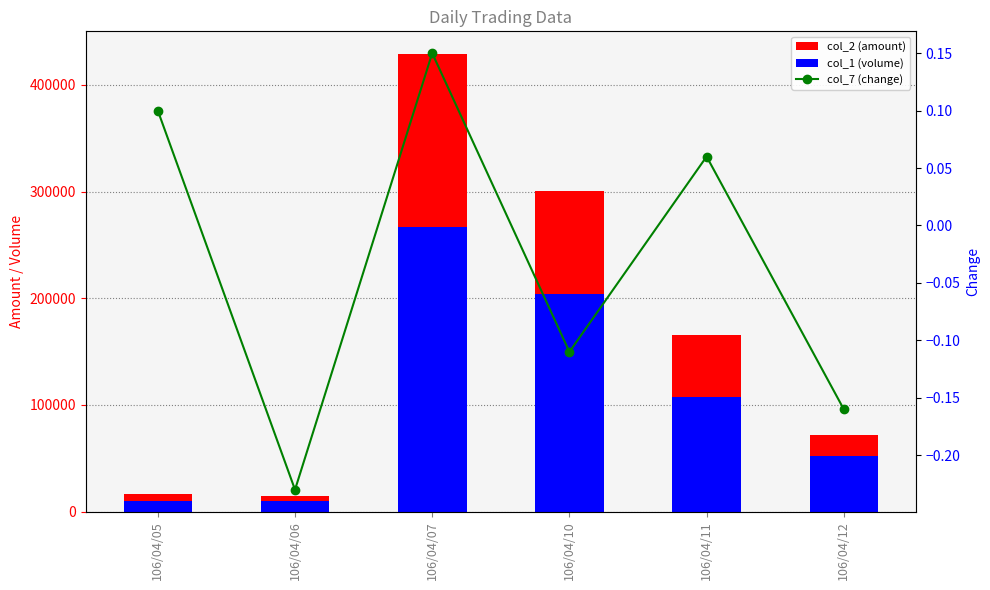

What is the average value of the col_1 (volume) series?

108333.3